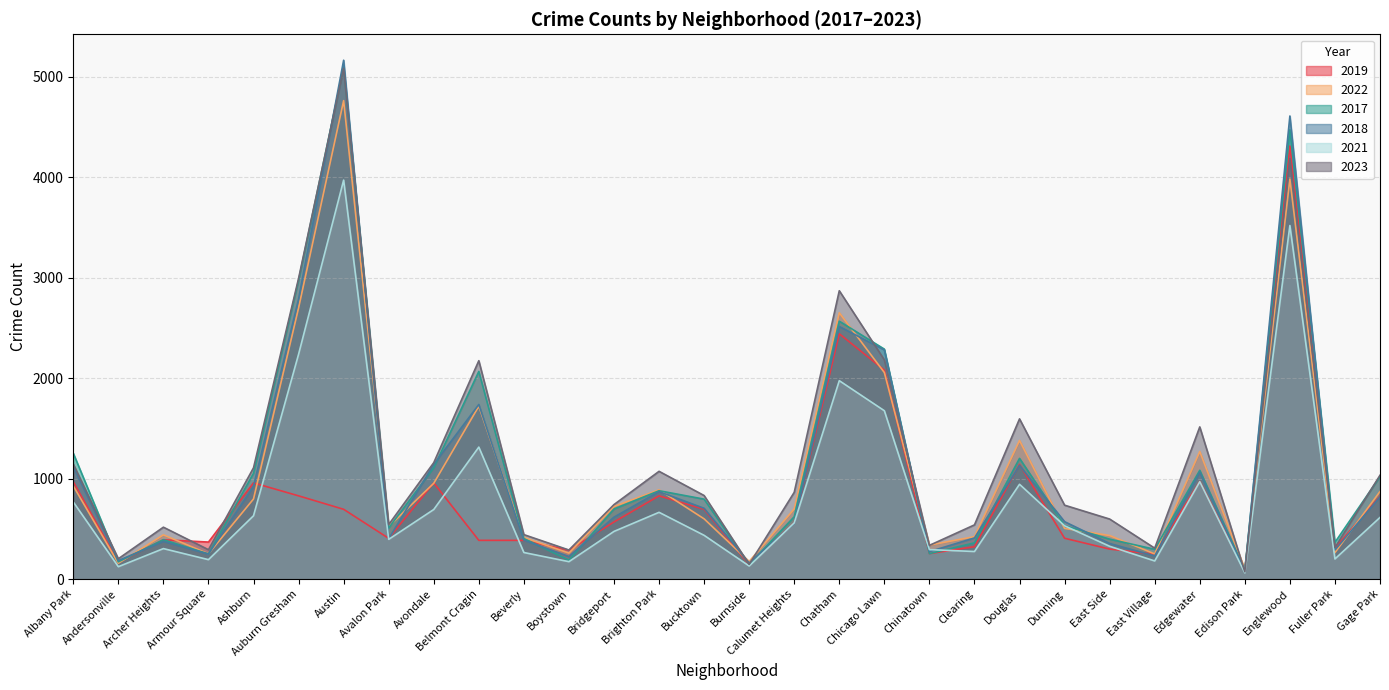

At Ashburn, list the series in order from largest to smallest.

2023, 2017, 2019, 2018, 2022, 2021